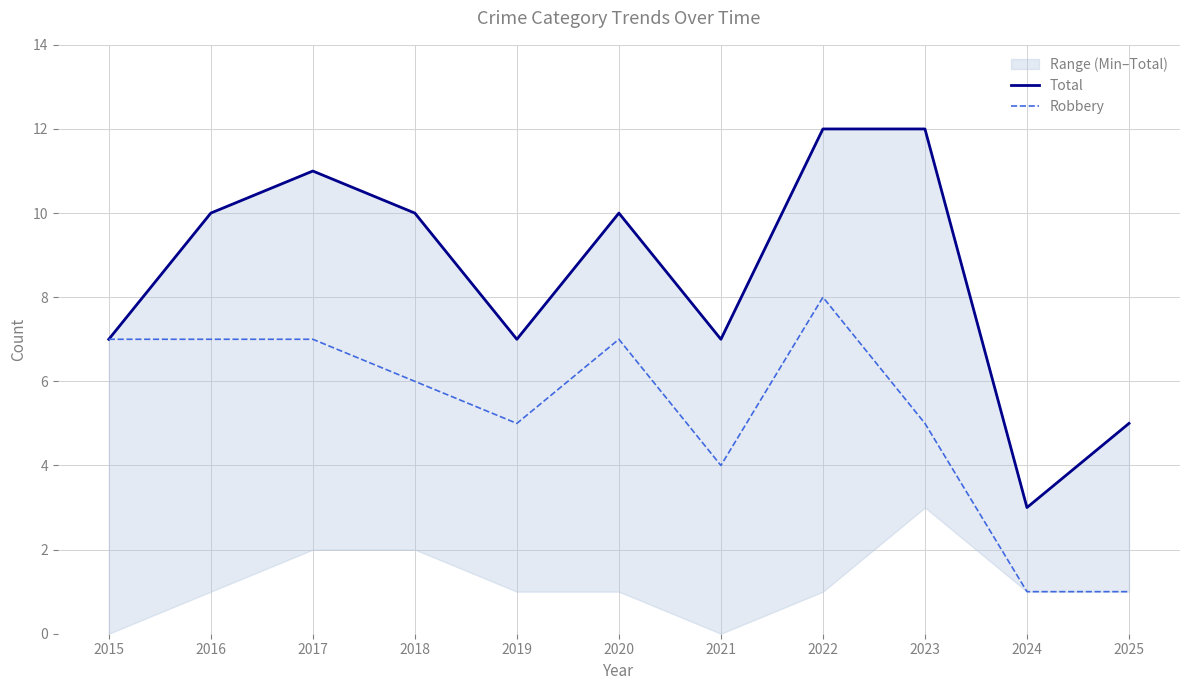

Reading right to left, extract all data points from this chart.

Total: 2025=5	2024=3	2023=12	2022=12	2021=7	2020=10	2019=7	2018=10	2017=11	2016=10	2015=7
Robbery: 2025=1	2024=1	2023=5	2022=8	2021=4	2020=7	2019=5	2018=6	2017=7	2016=7	2015=7